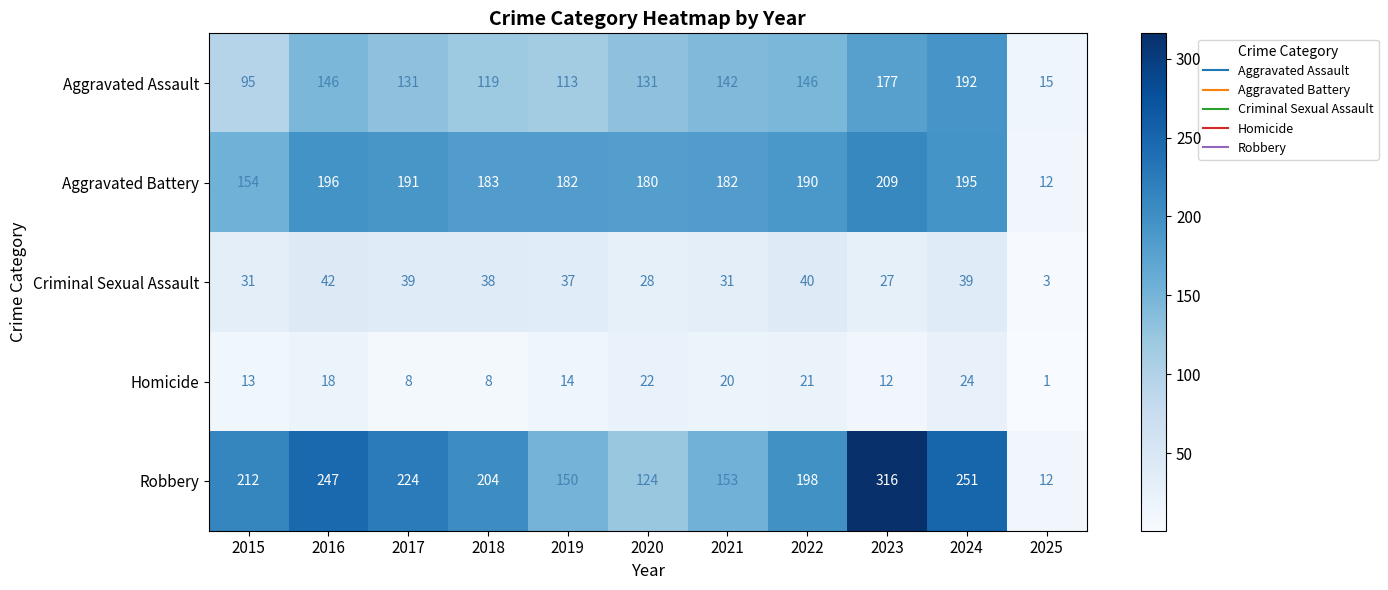

What is the maximum value for Homicide?

24